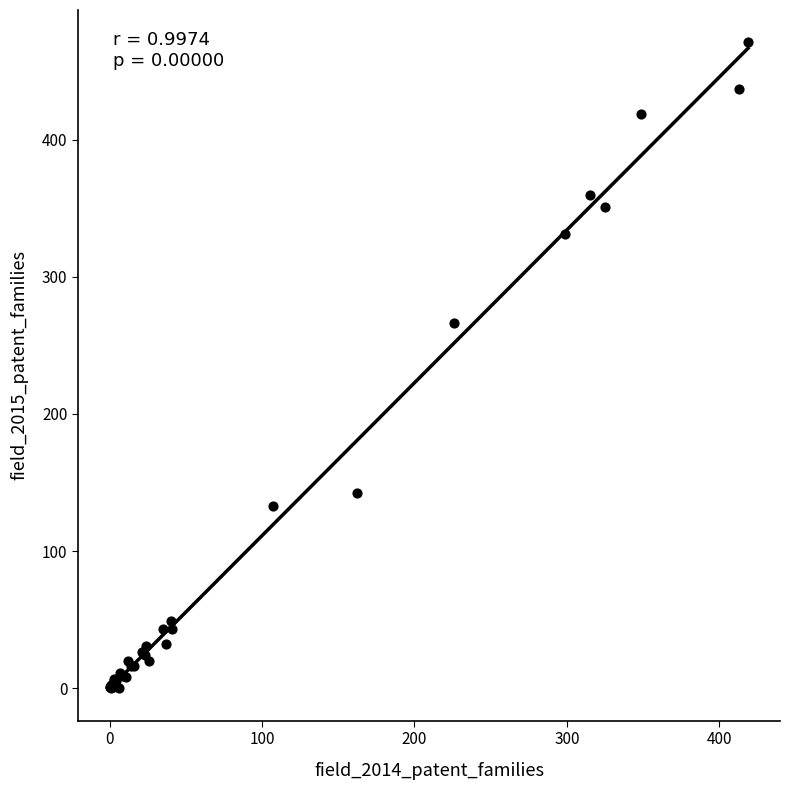

What Y value in the scatter plot is closest to 235?

266